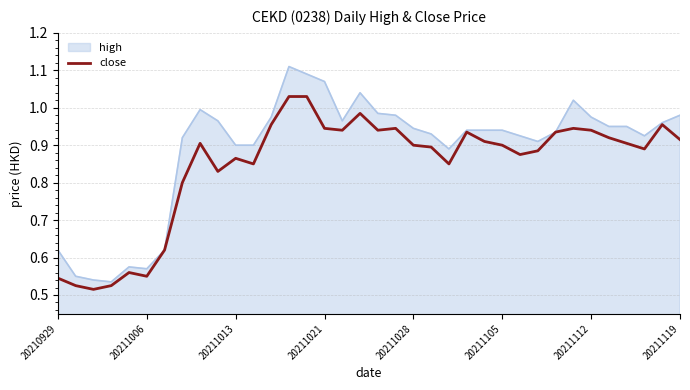

Which series has the widest spread of values?

high